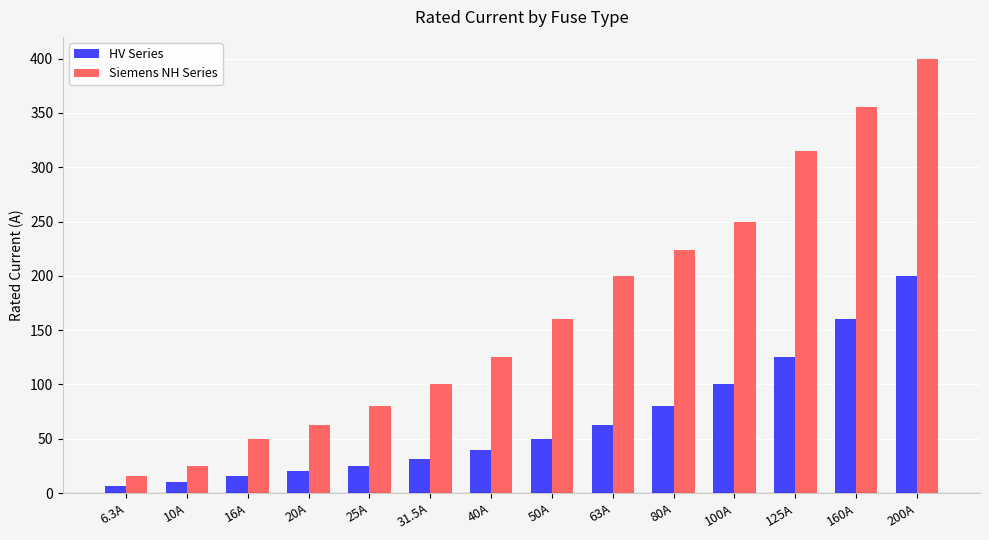

Rank the series by their maximum value, from lowest to highest.

HV Series, Siemens NH Series